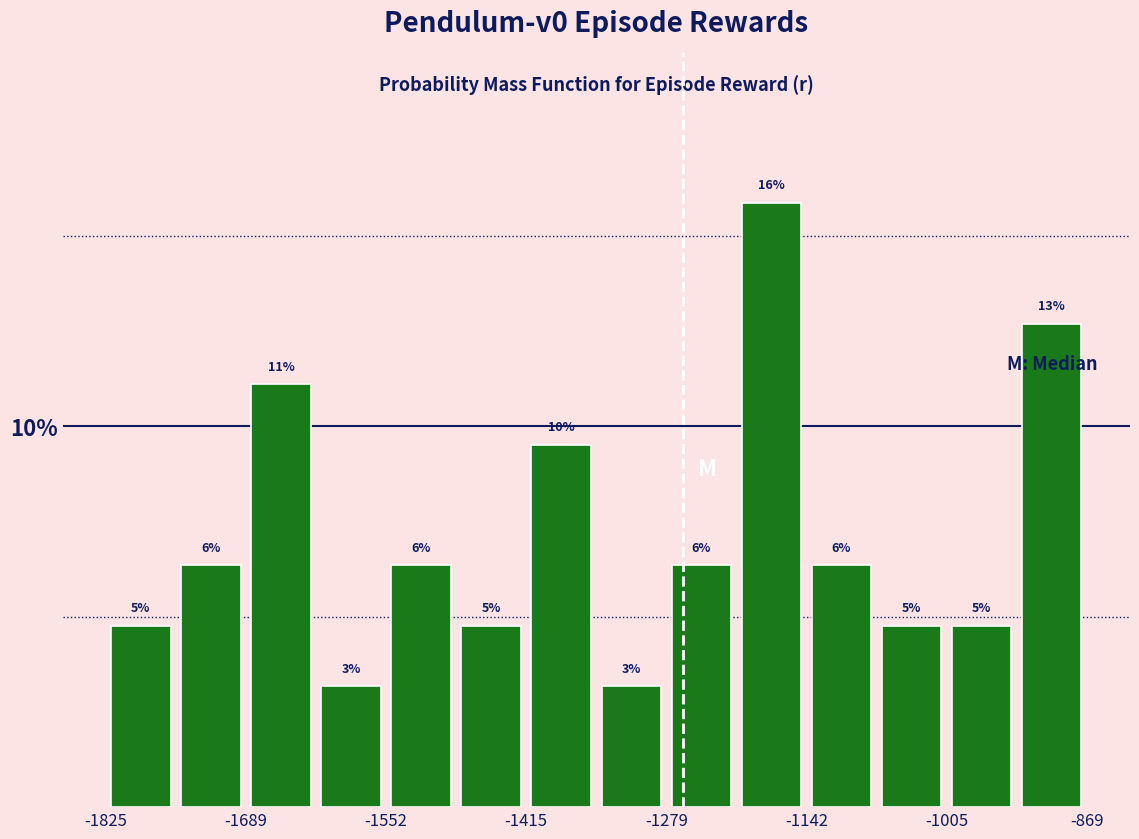

Read against the x-axis, roughly where is the centre of the tallest bar?

-1180